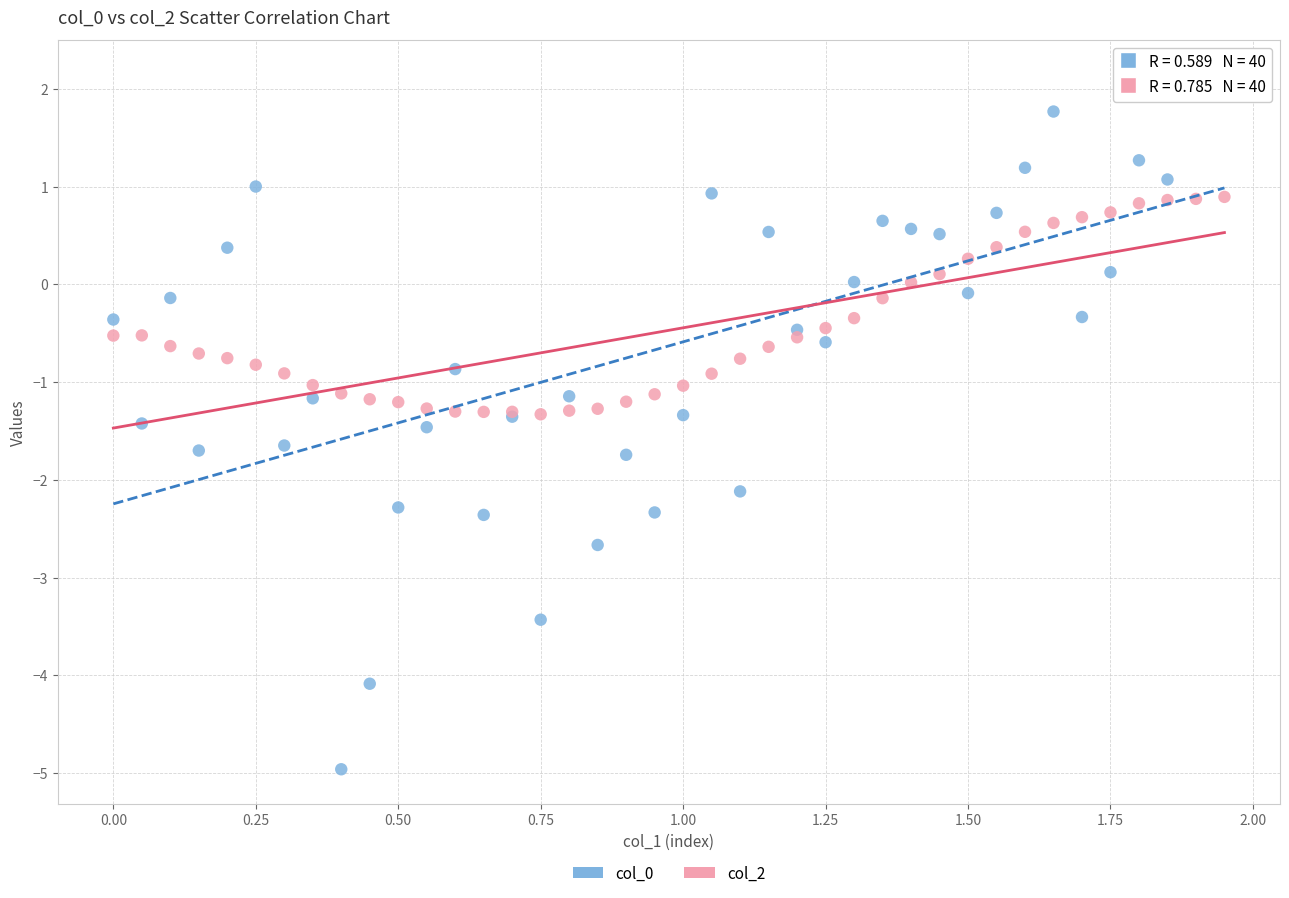

What is the X range (max minus min) for the scatter plot?

1.9